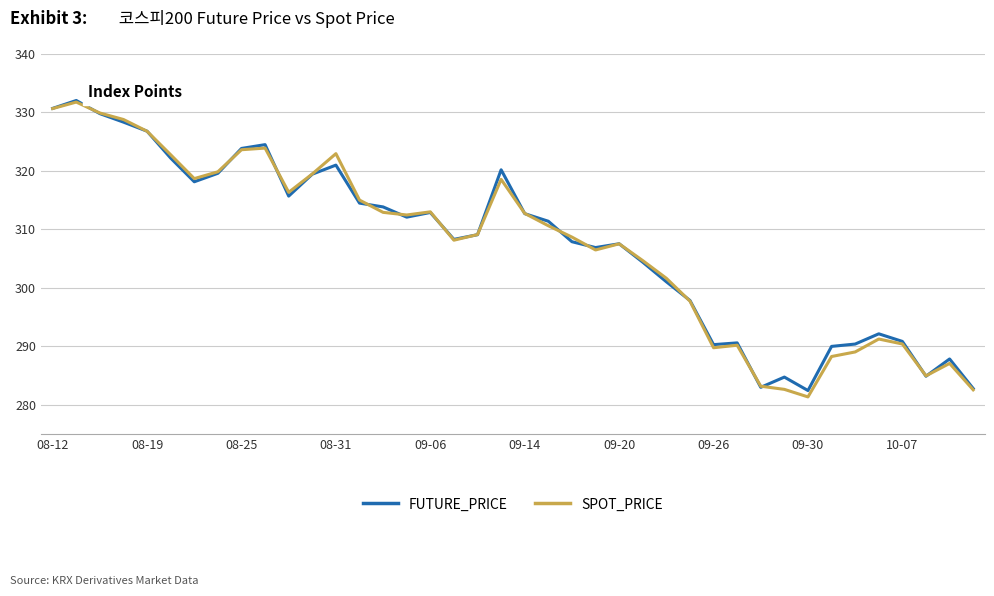

What is the maximum value shown in the chart?

332.1